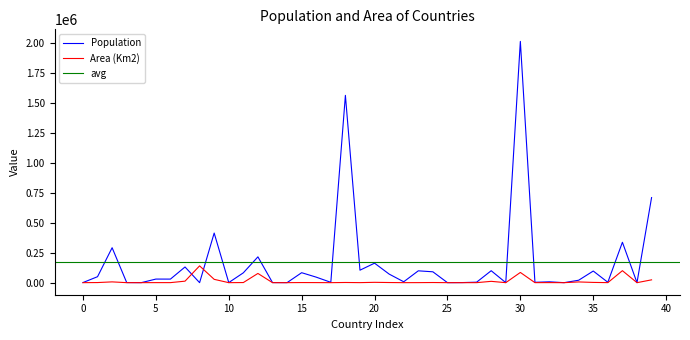

Is it true that Population equals 6.3 at 38?

True